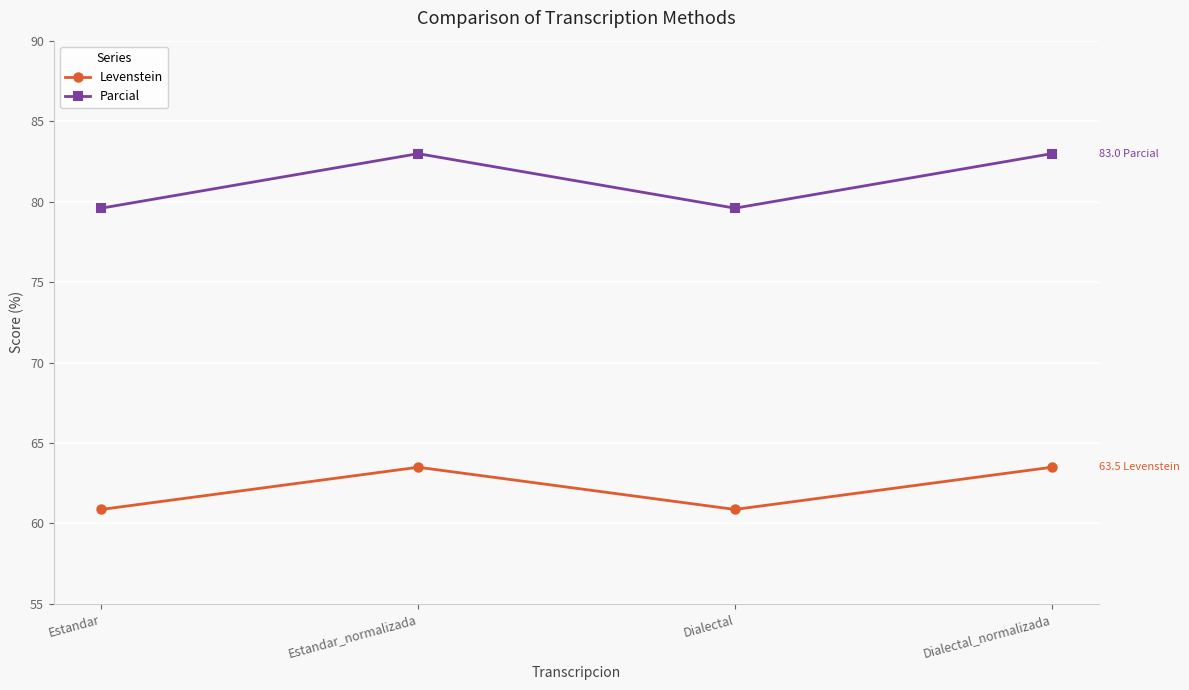

Where does the Levenstein series first go above 63?

Estandar_normalizada